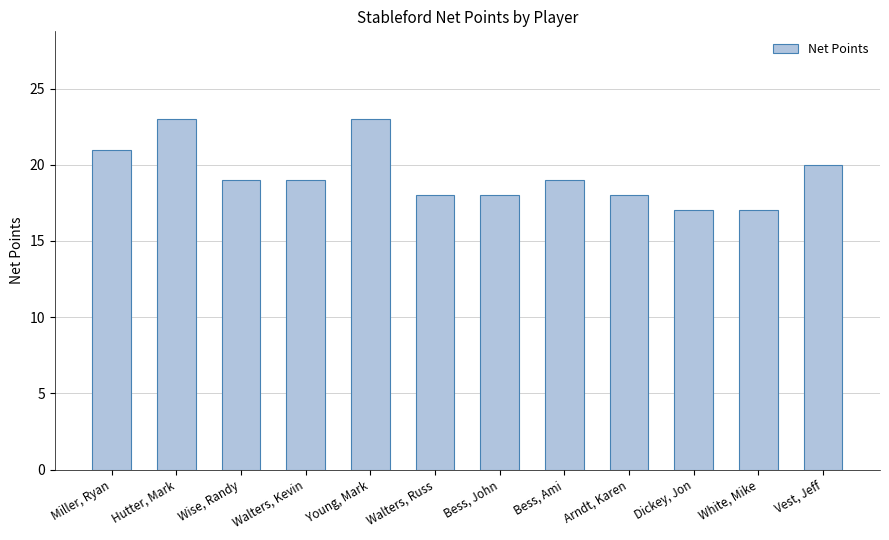

Reading left to right, extract all data points from this chart.

Miller, Ryan=21	Hutter, Mark=23	Wise, Randy=19	Walters, Kevin=19	Young, Mark=23	Walters, Russ=18	Bess, John=18	Bess, Ami=19	Arndt, Karen=18	Dickey, Jon=17	White, Mike=17	Vest, Jeff=20